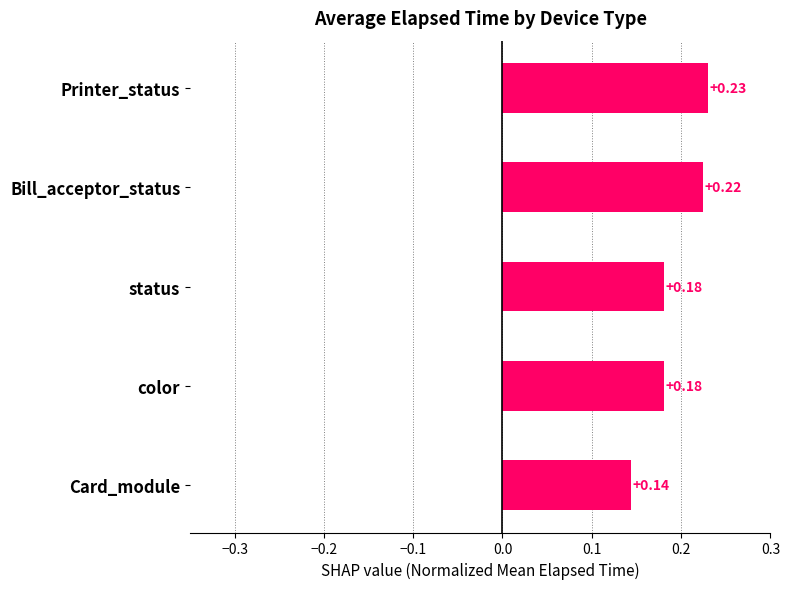

Count the values in the range 0 to 1.

5